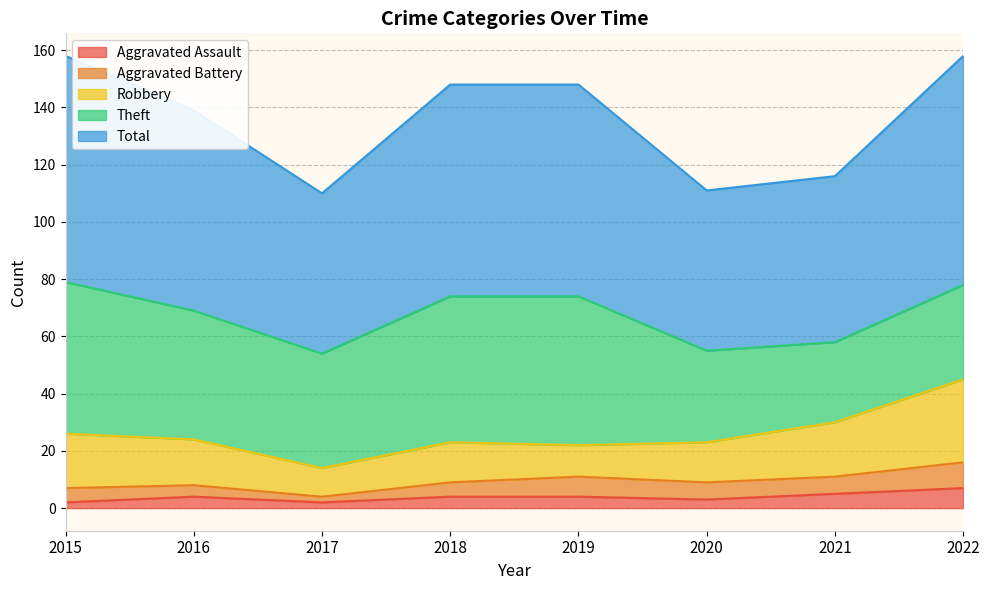

The Aggravated Battery series shows 7 at 2016. True or false?

False